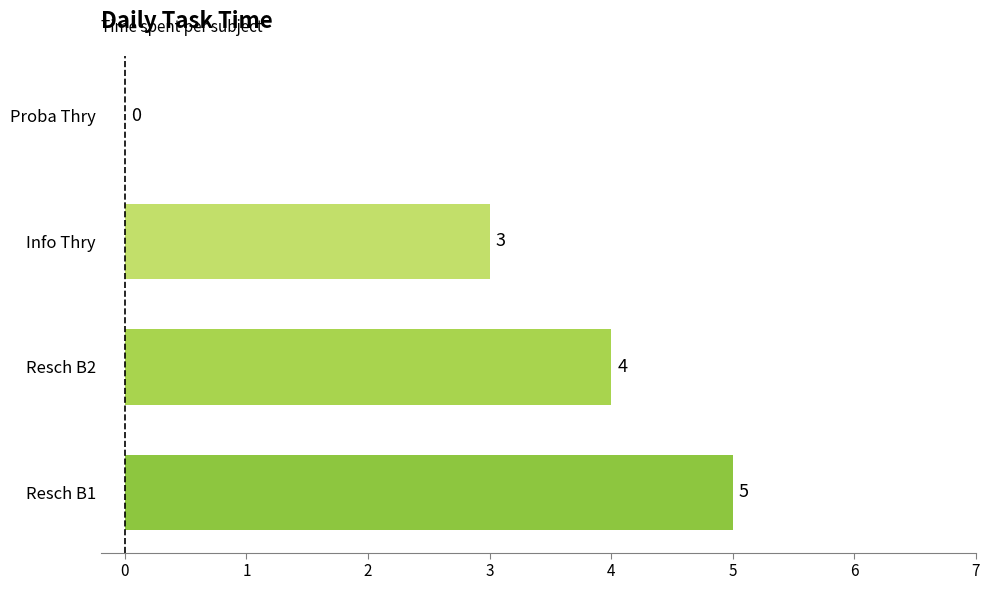

Count the values in the range 3 to 5.

3